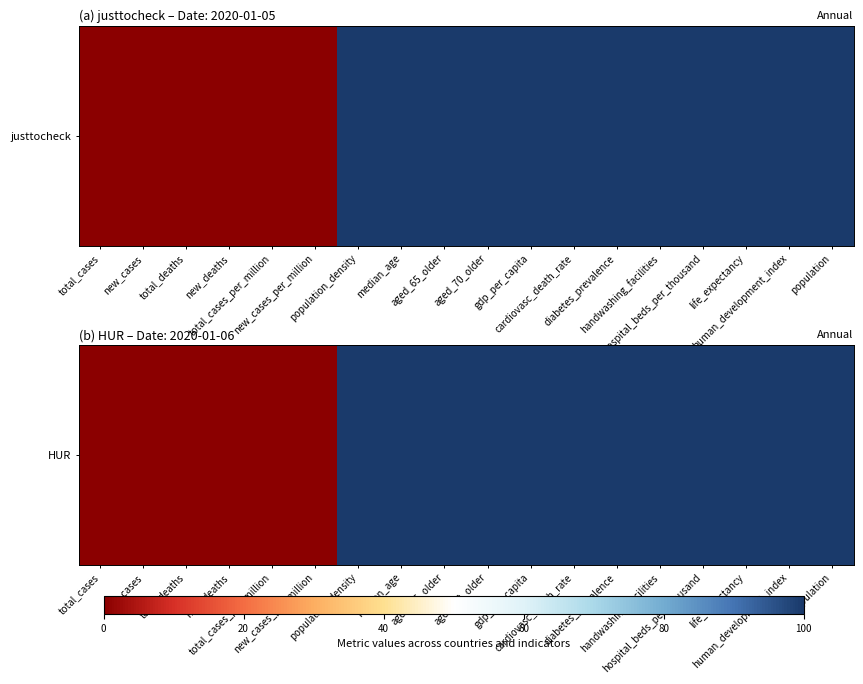

Is it true that the value at median_age is 100?

True